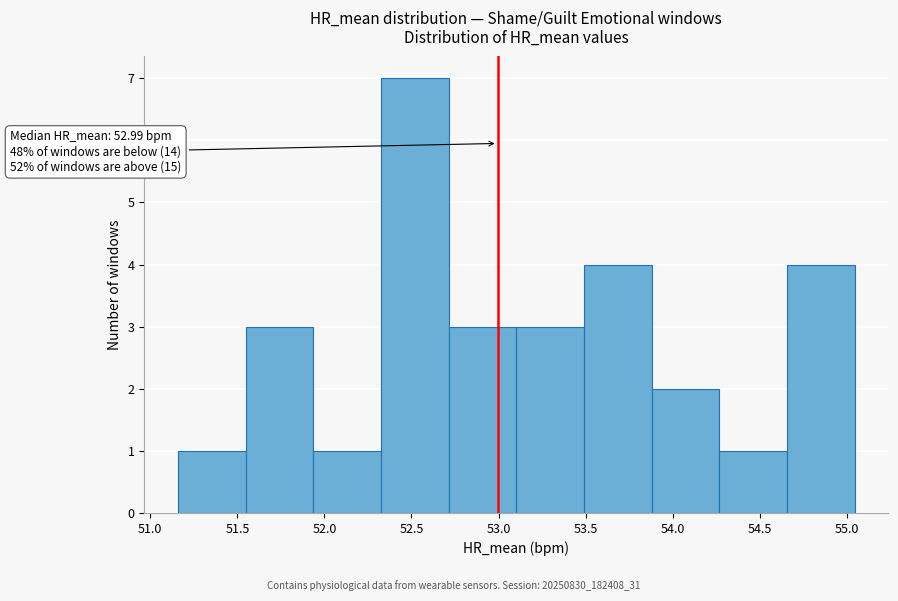

Which range on the x-axis has the tallest bar?

52.35 to 52.70